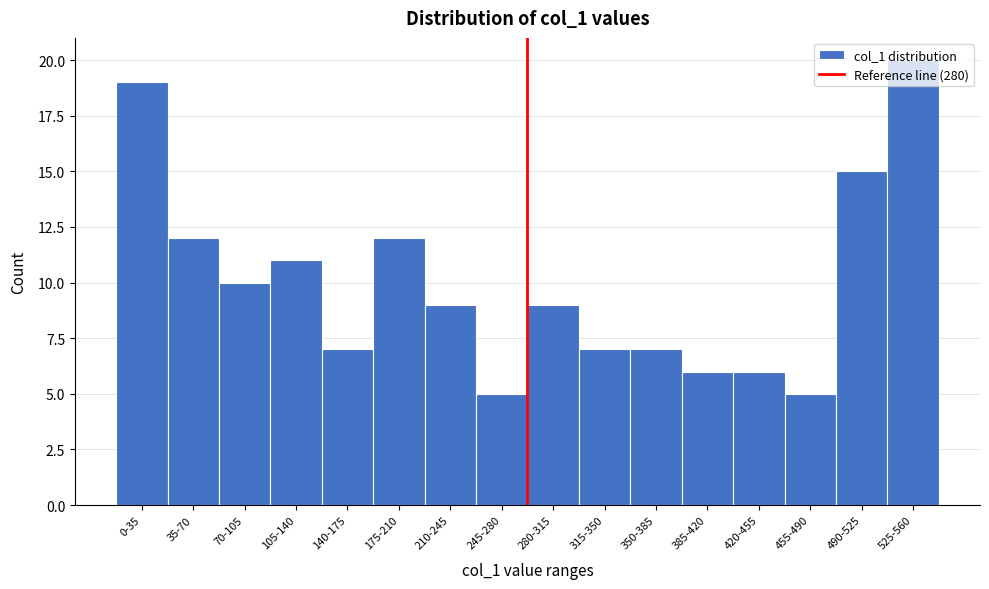

Which category has the highest value across all series?

525-560